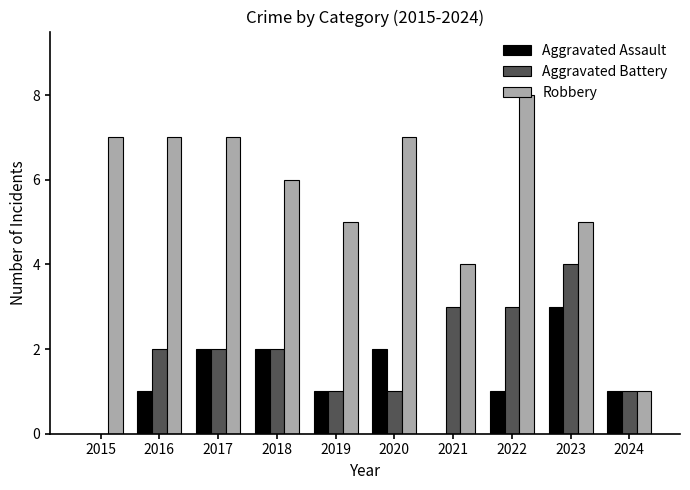

What is the maximum value for Aggravated Assault?

3